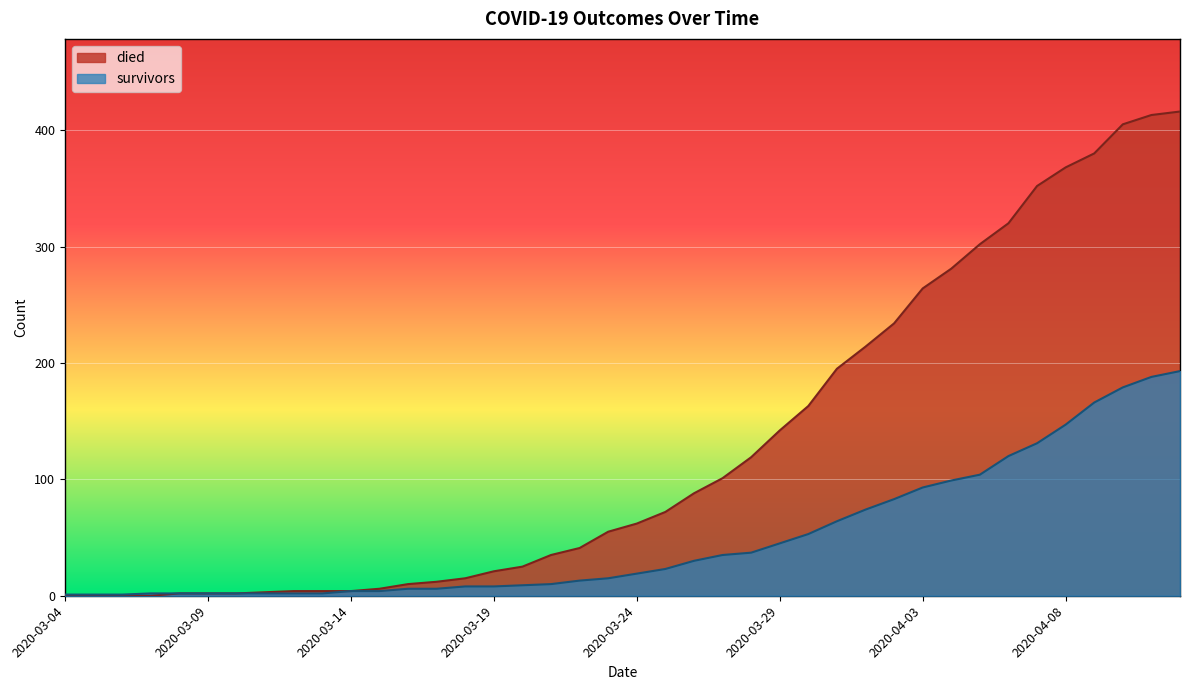

Which series has the largest total across all categories?

died